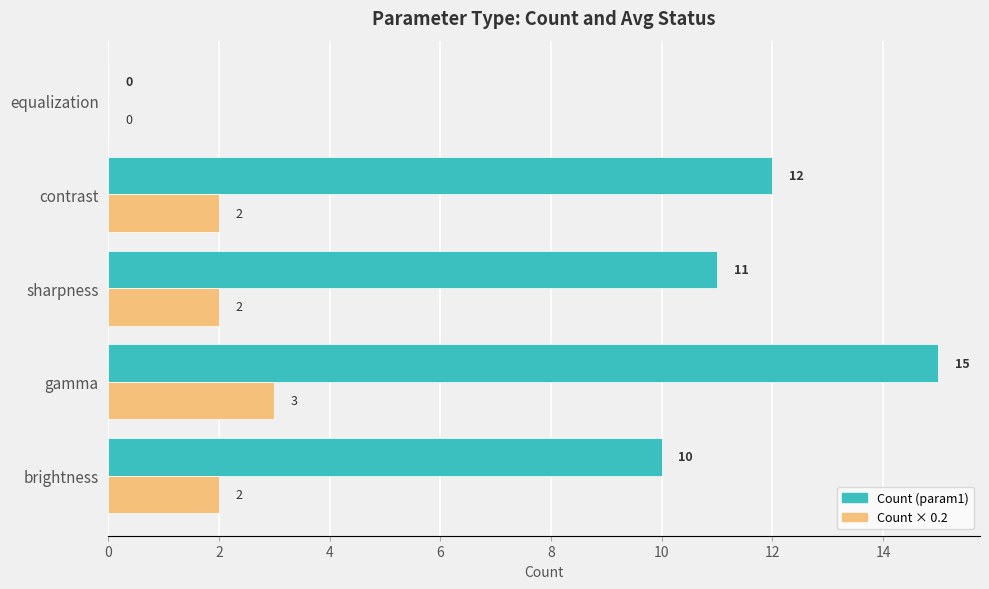

What is the total value across all series at contrast?

14